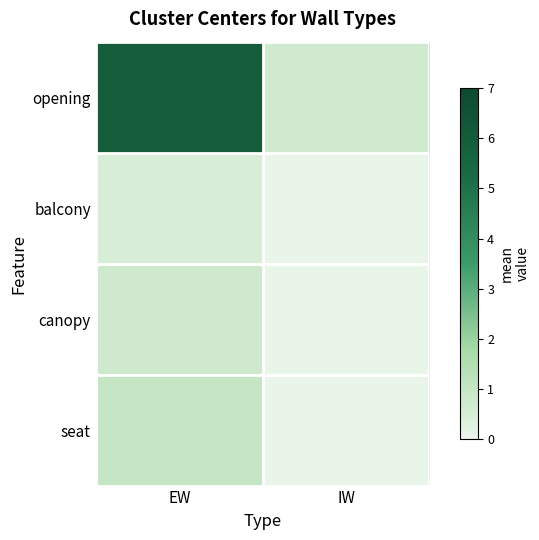

Which label corresponds to the largest value in the chart?

EW